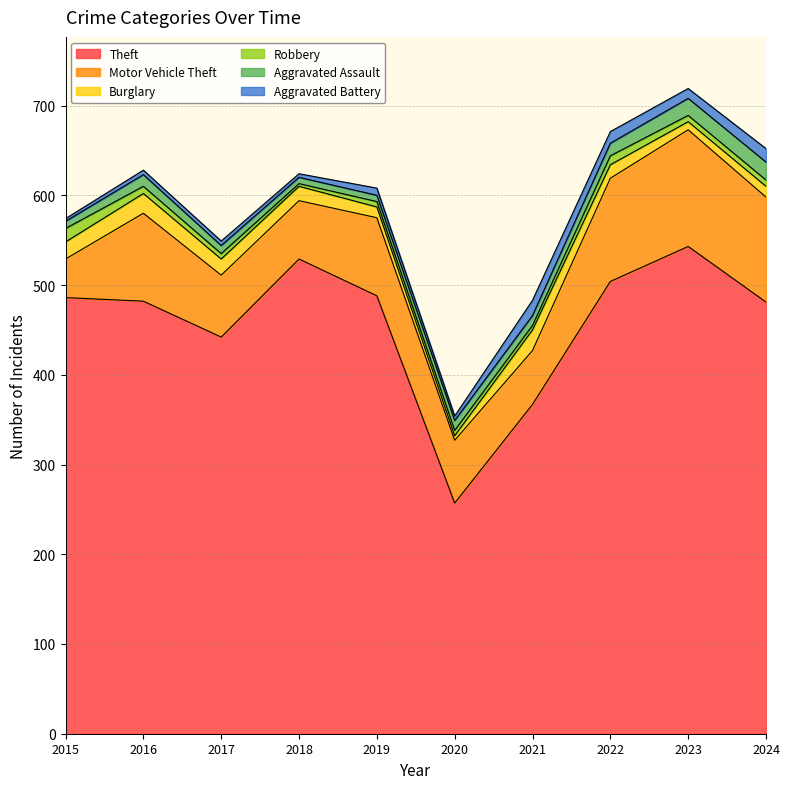

How many times do Robbery and Aggravated Assault cross each other?

1